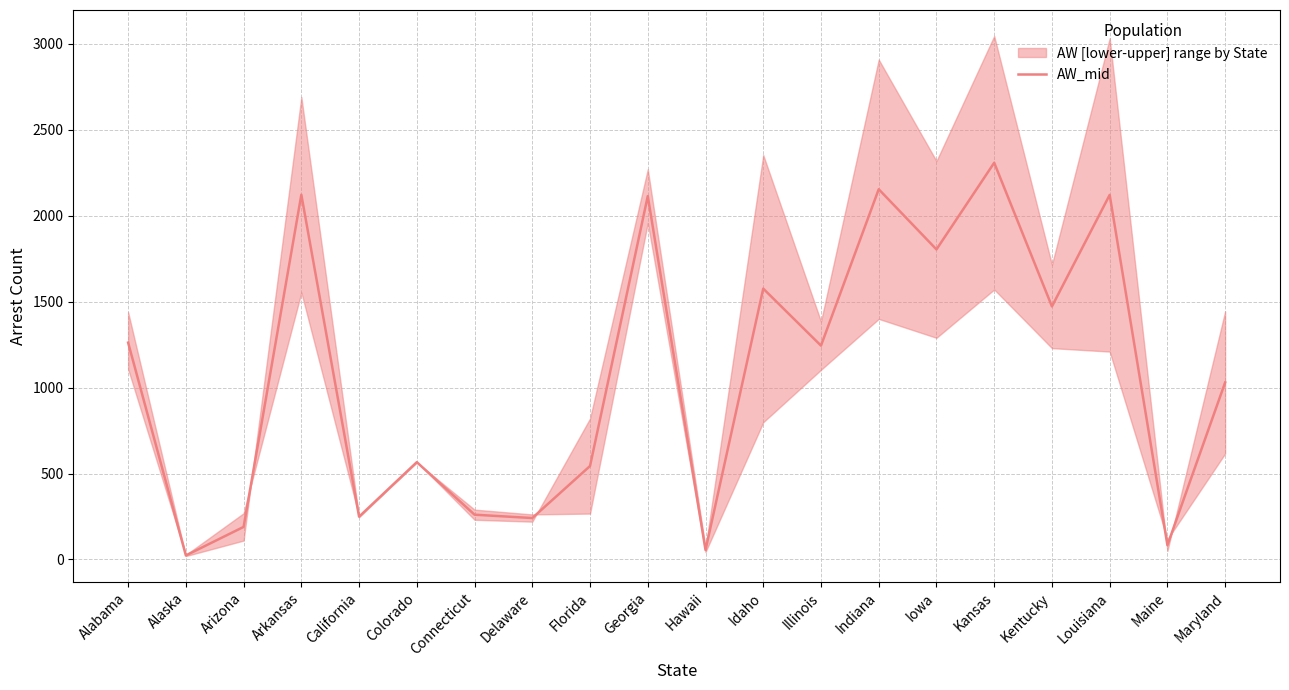

At which label is the value closest to 1165?

Illinois